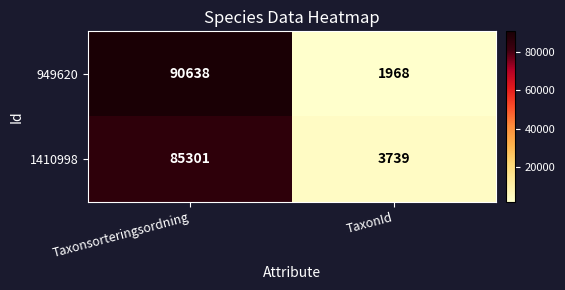

What is the approximate value of 1410998 at Taxonsorteringsordning?

85301